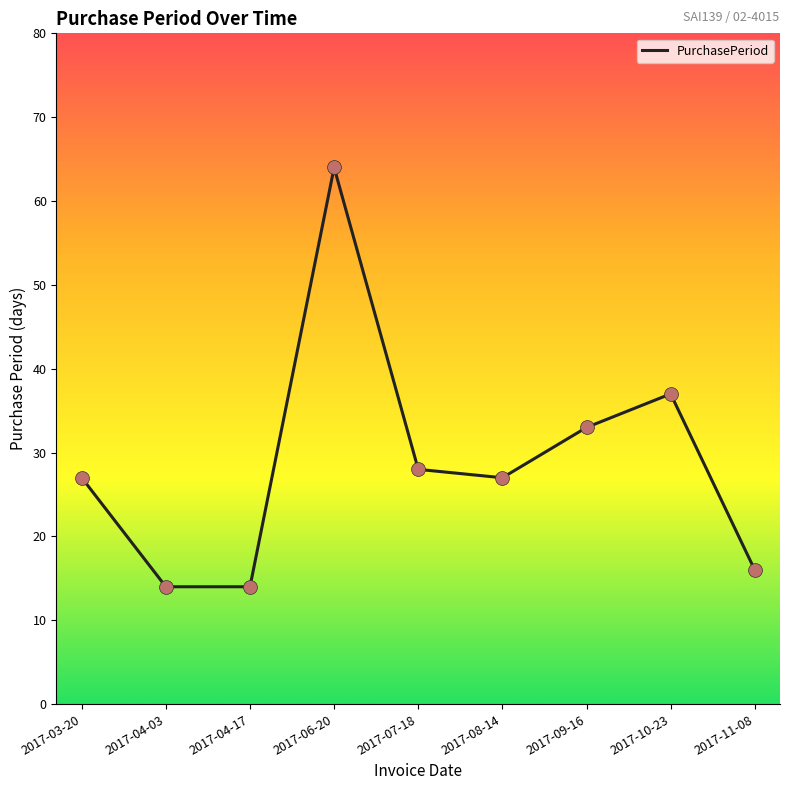

Approximately how many times larger is the value at 2017-11-08 compared to 2017-04-03?

1.1